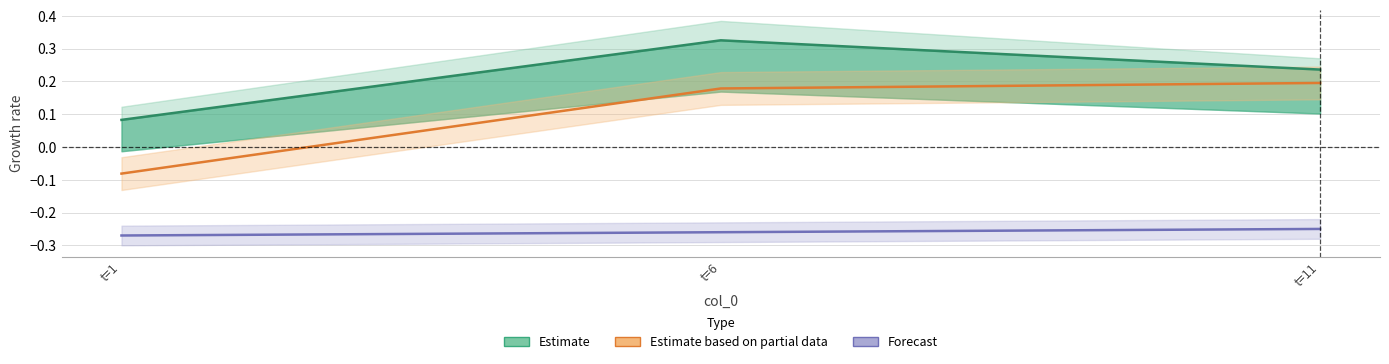

Does the chart display data point markers on the line(s)?

No